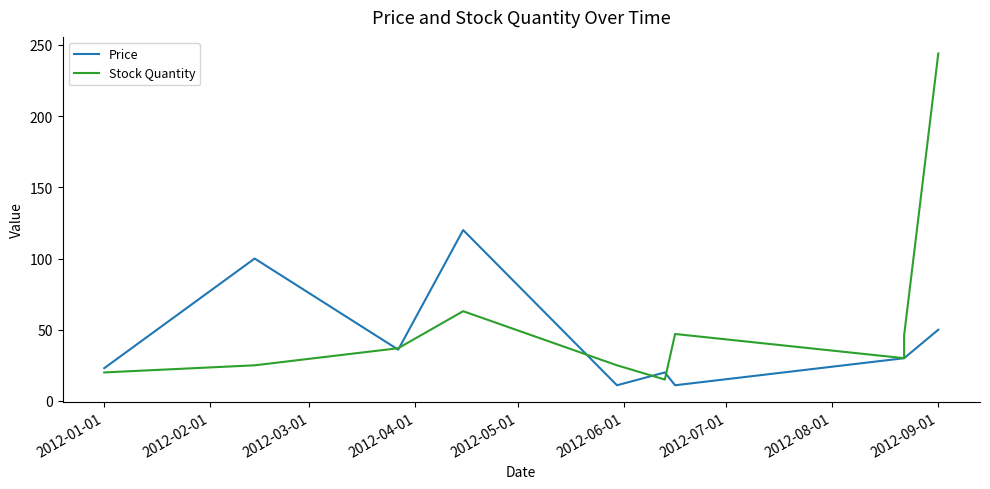

At how many categories does at least one series exceed 37?

5